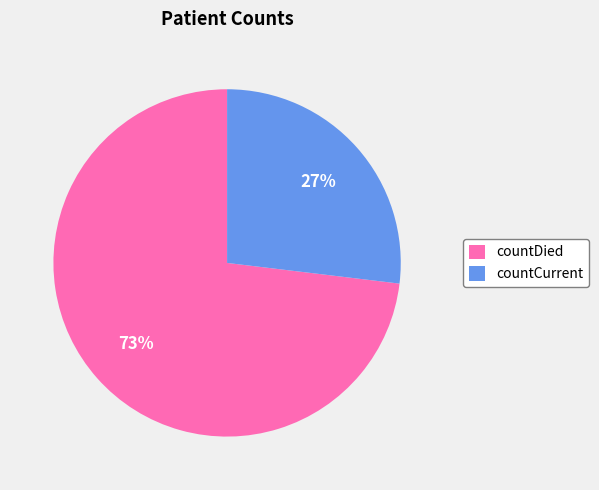

How many slices are in this pie chart?

2